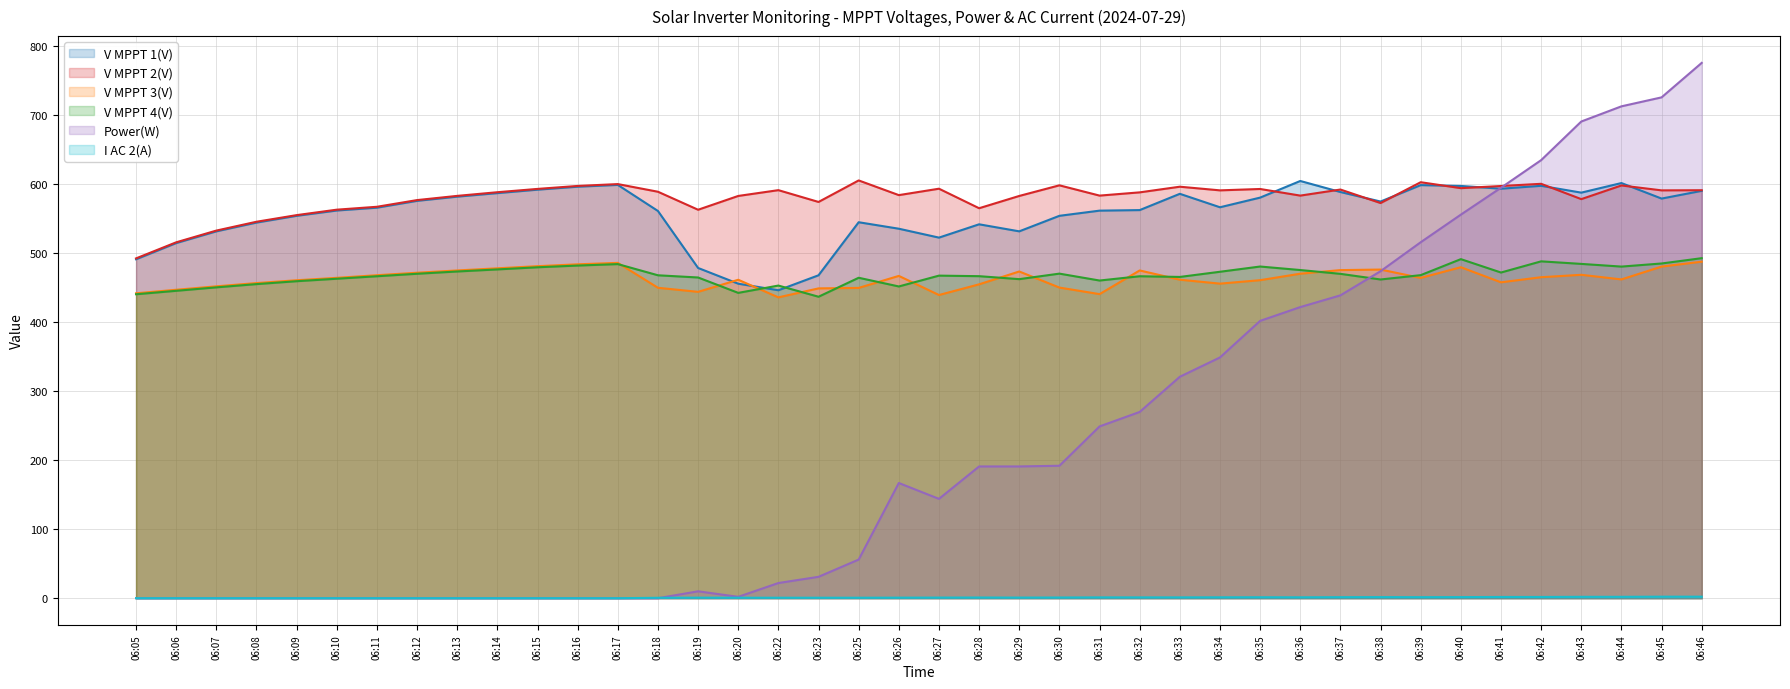

What is the difference between the highest and lowest values at 06:34?

589.9